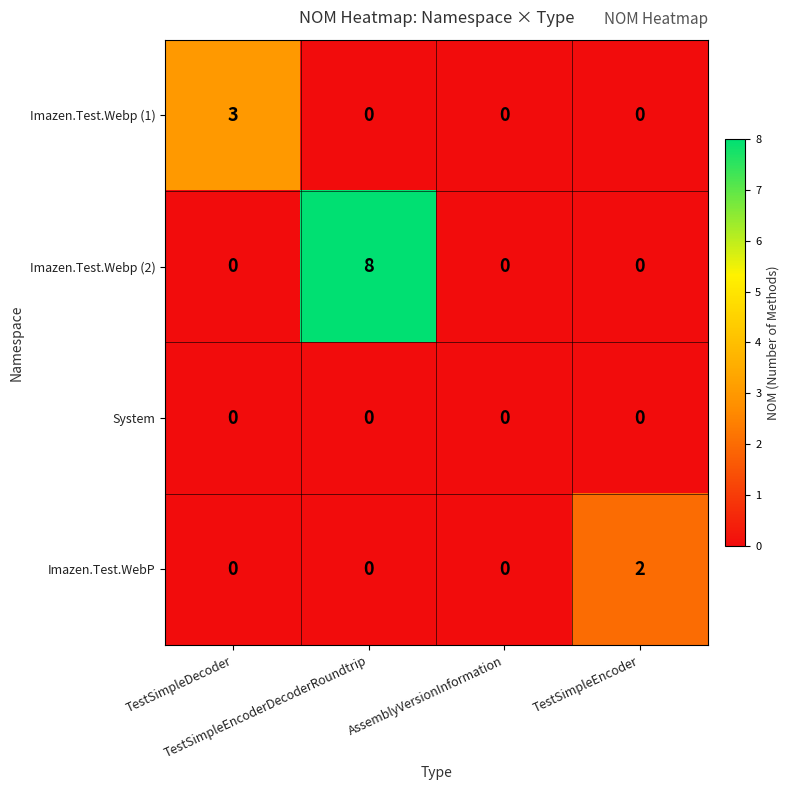

What is the sum of all Imazen.Test.Webp (1) values?

3